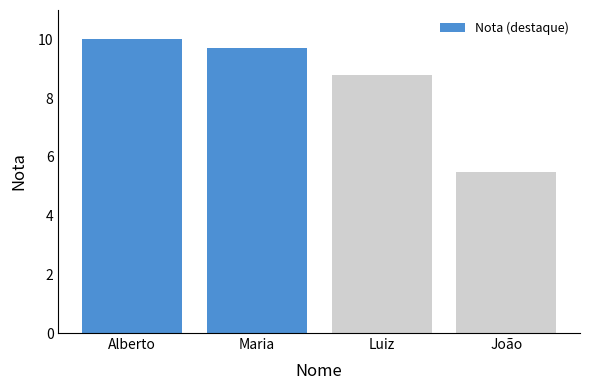

At which category does the chart reach its minimum across all series?

João